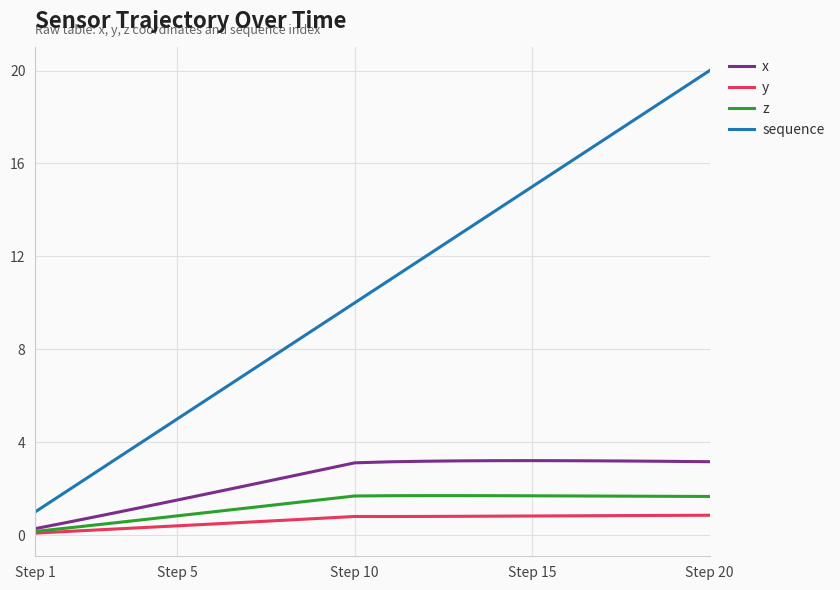

What is the maximum value shown in the chart?

20.0